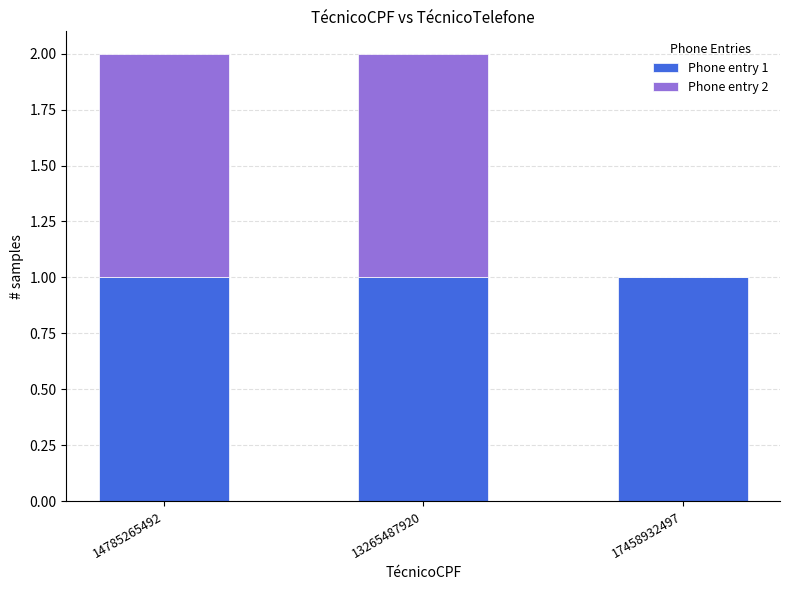

What is the highest value of the Phone entry 1 series?

1